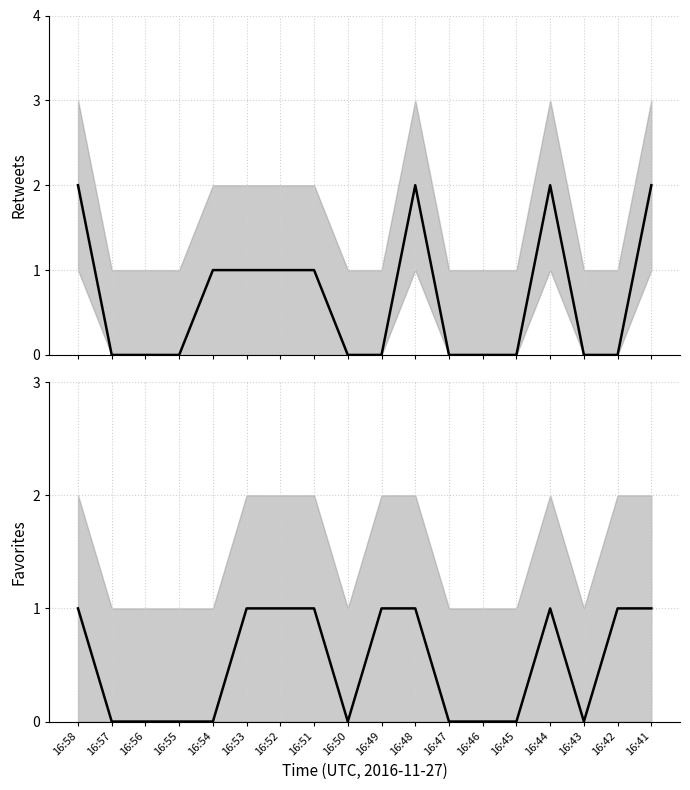

Reading left to right, extract all data points from this chart.

retweets: 2	0	0	0	1	1	1	1	0	0	2	0	0	0	2	0	0	2
favorites: 1	0	0	0	0	1	1	1	0	1	1	0	0	0	1	0	1	1